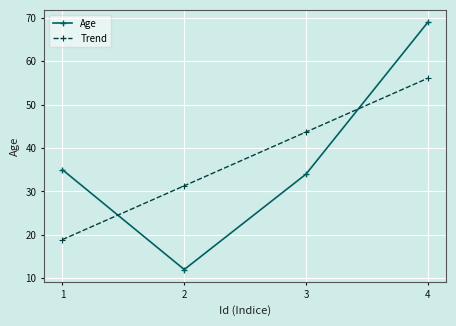

Which series ends up on top after the final intersection of Trend and Age?

Age